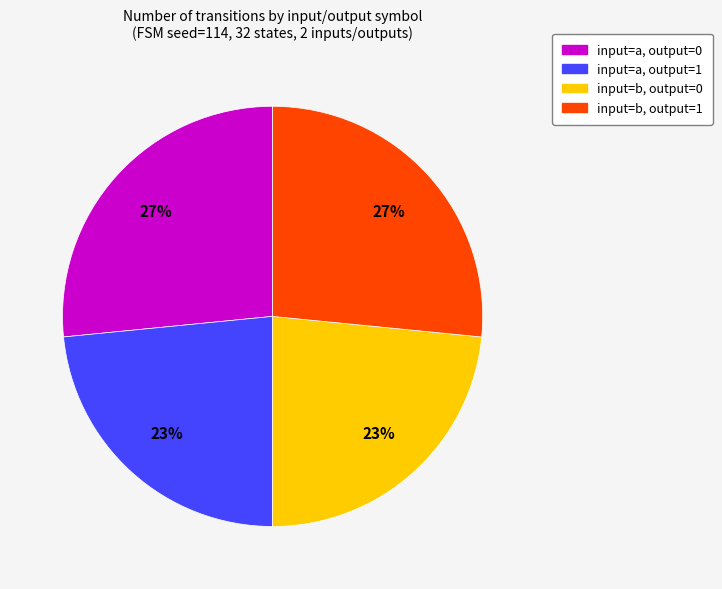

What percentage is the input=a, output=1 slice, to the nearest percent?

23%